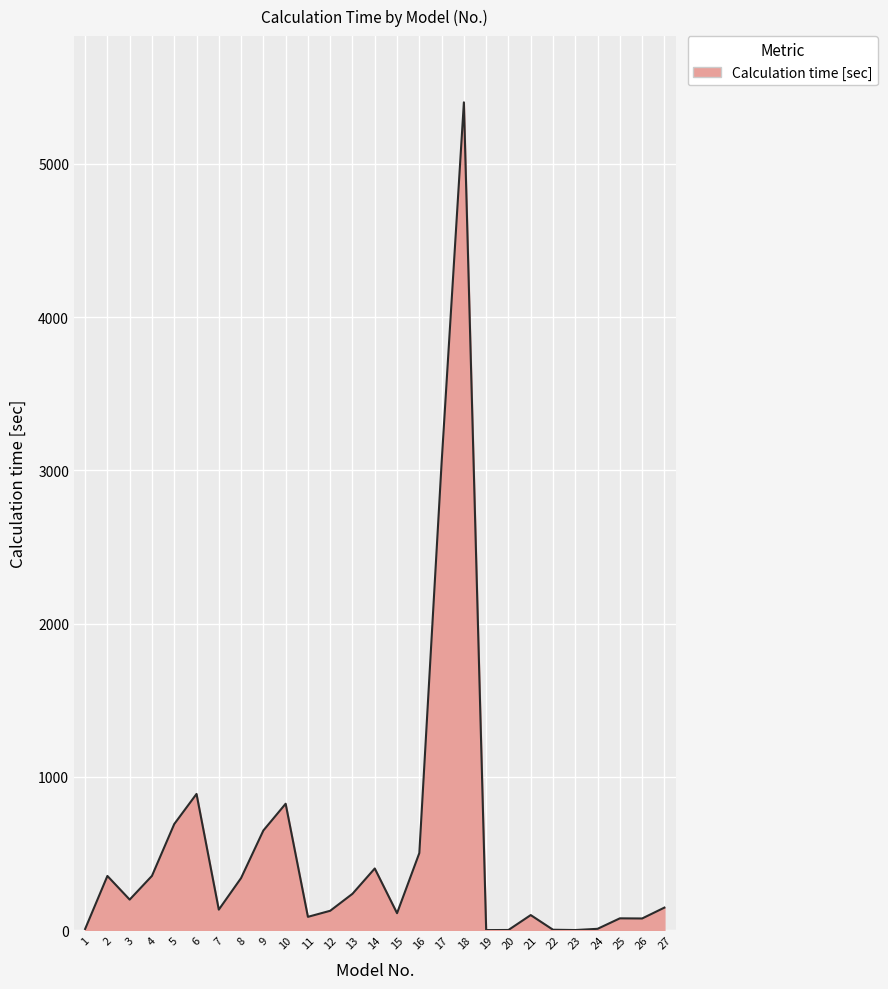

At which category does the data reach its first local valley?

3